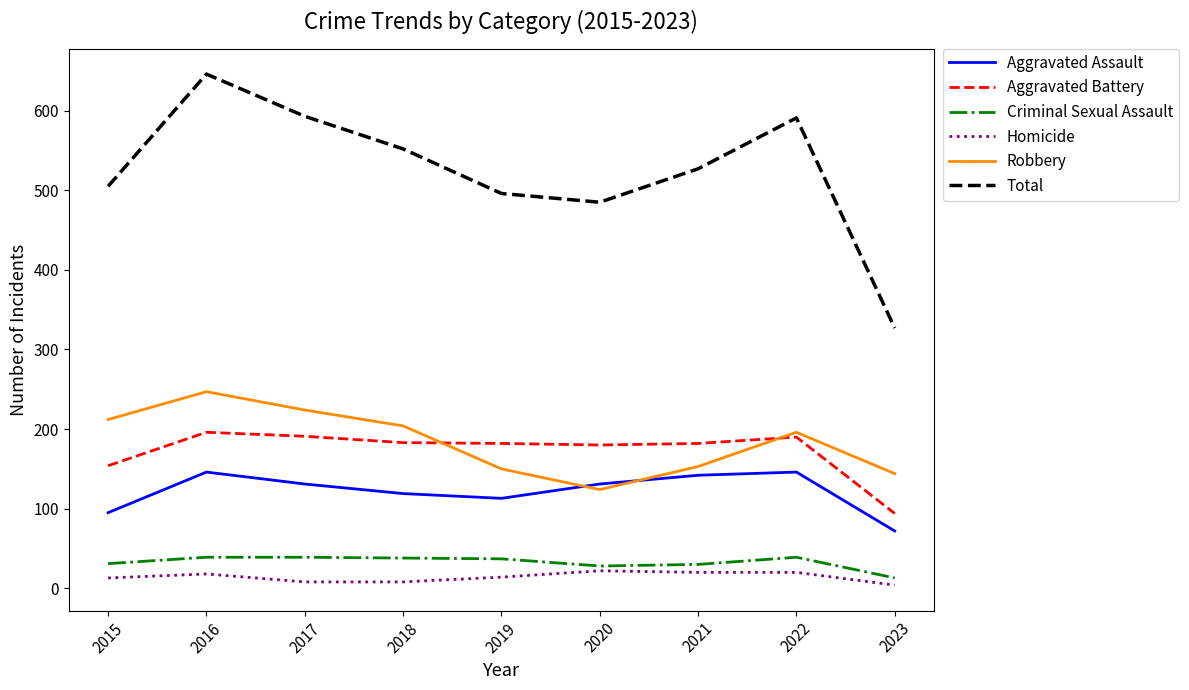

True or false: Criminal Sexual Assault and Robbery intersect in this chart.

False